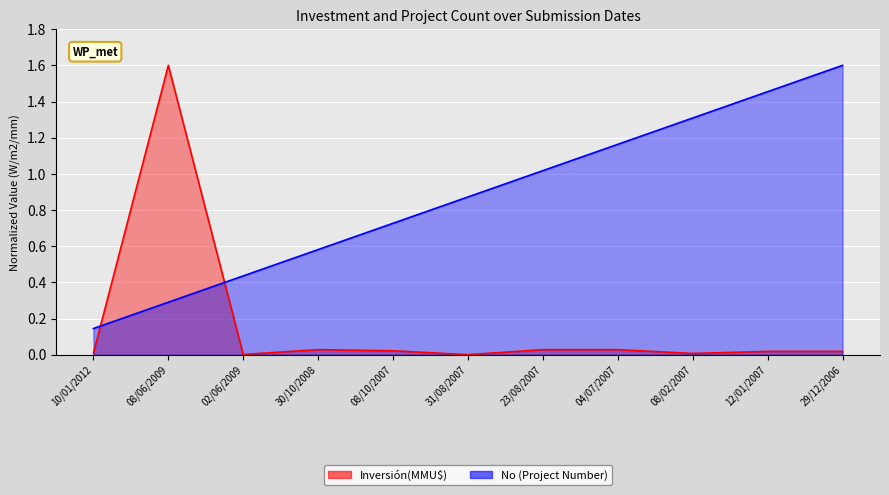

Which series changed the most between 23/08/2007 and 08/02/2007?

No